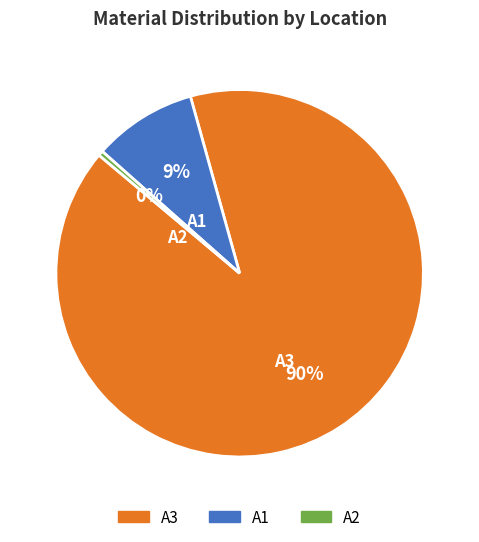

To the nearest percent, what is the average slice percentage?

33%